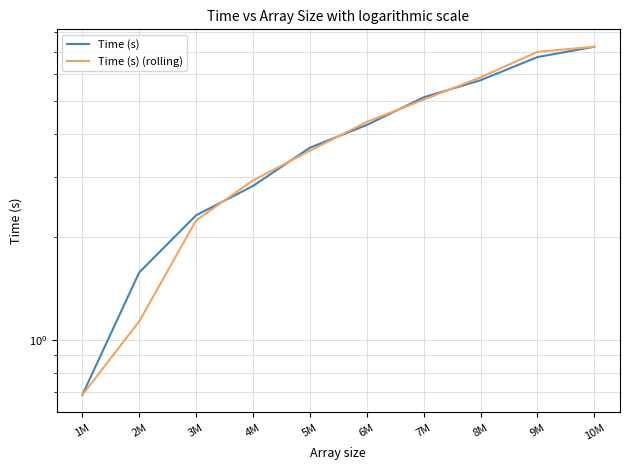

At 8M, list the series in order from smallest to largest.

Time (s), Time (s) (rolling)